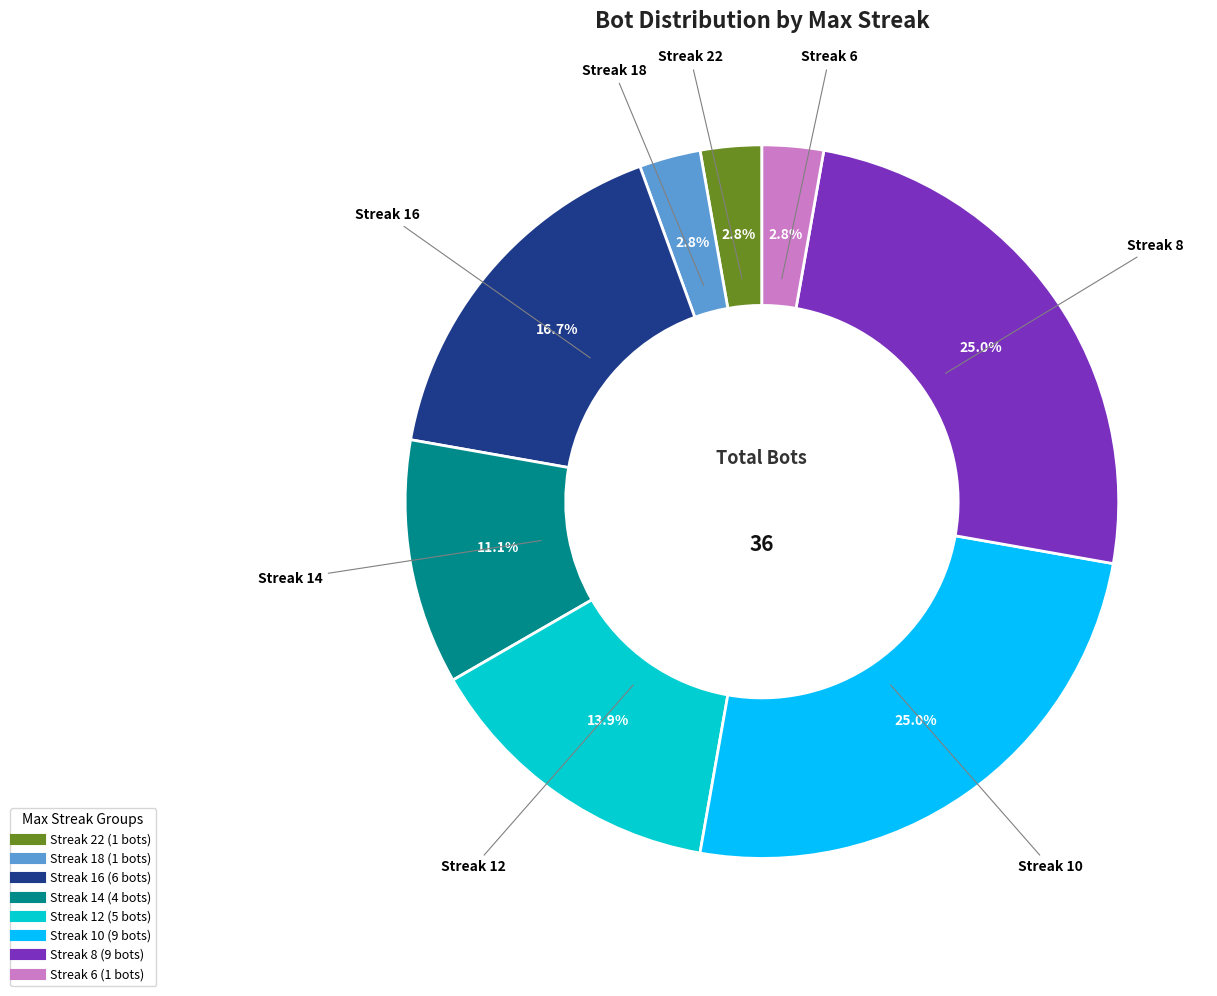

Is there any slice that represents more than half of the pie?

No